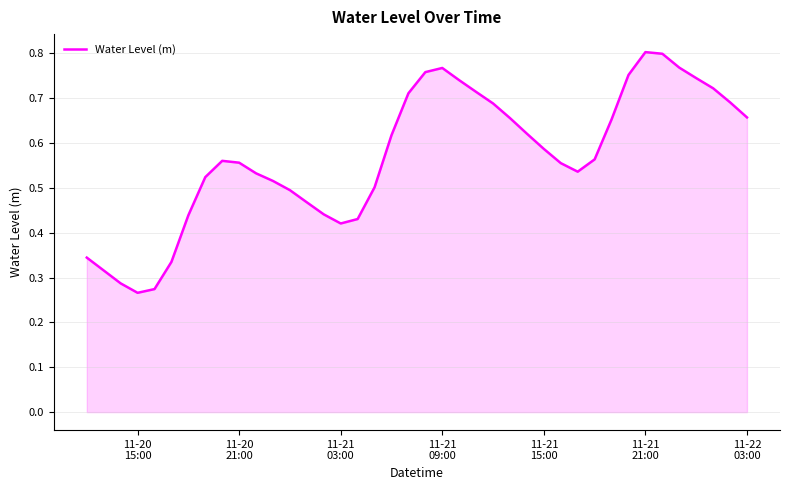

How many lines are shown in the chart?

1